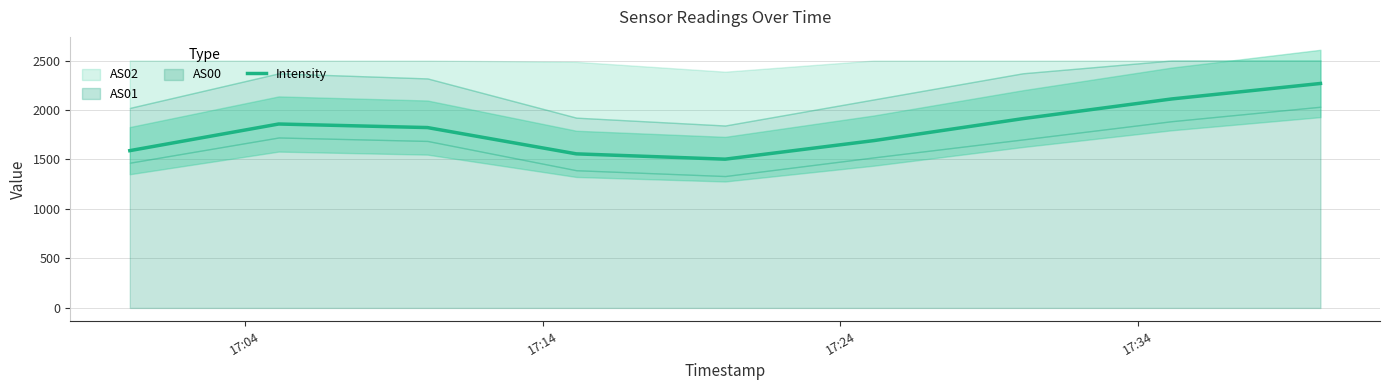

What is the highest value of the Intensity series?

2268.2